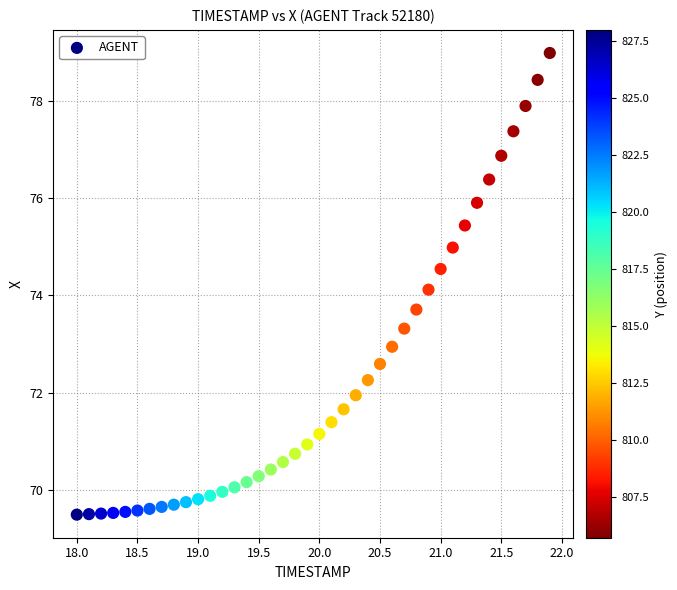

What Y value in the scatter plot is closest to 74?

74.1